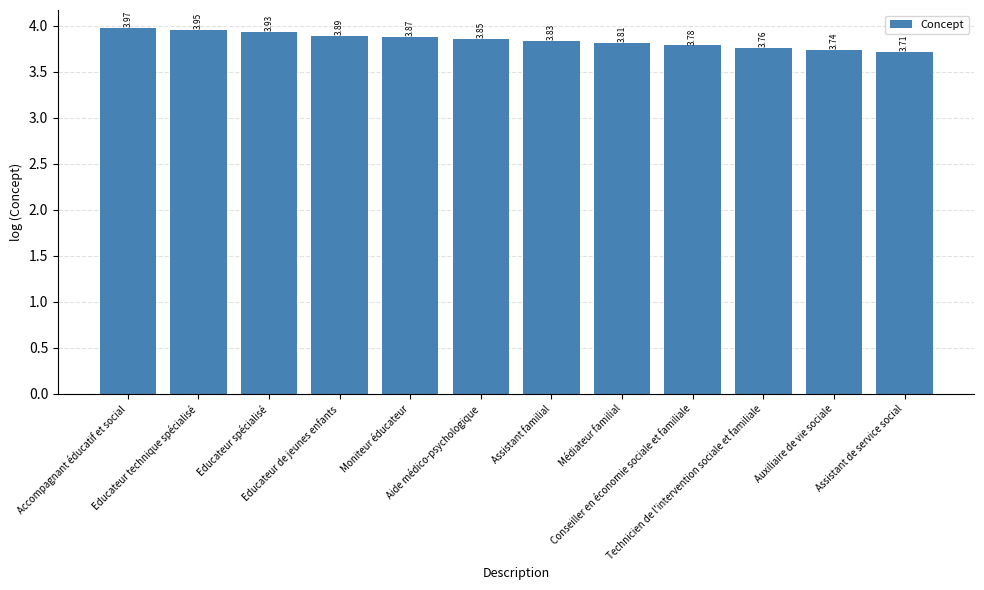

True or false: the data shows 3.9 at Moniteur éducateur.

True